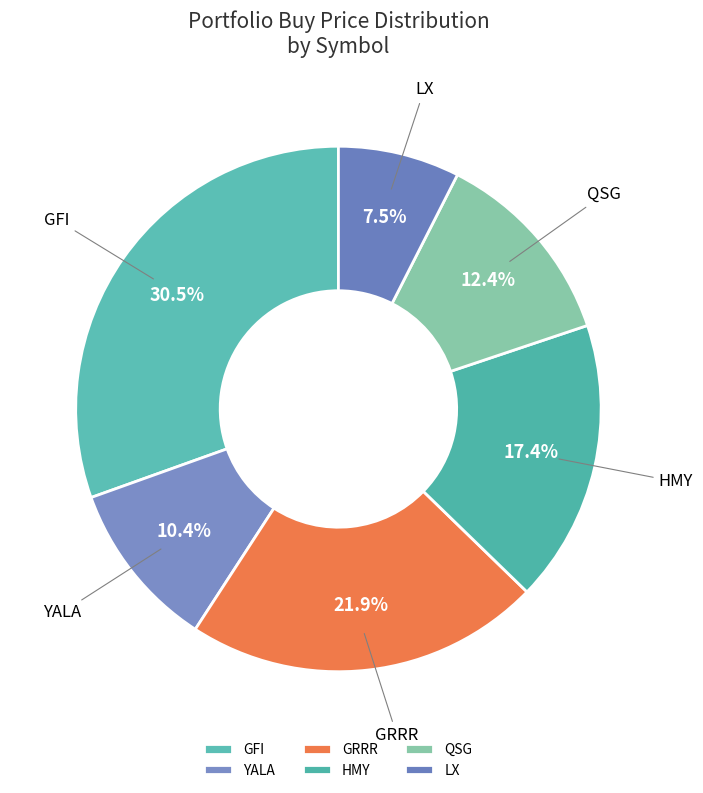

To the nearest percent, what is the average slice percentage?

17%